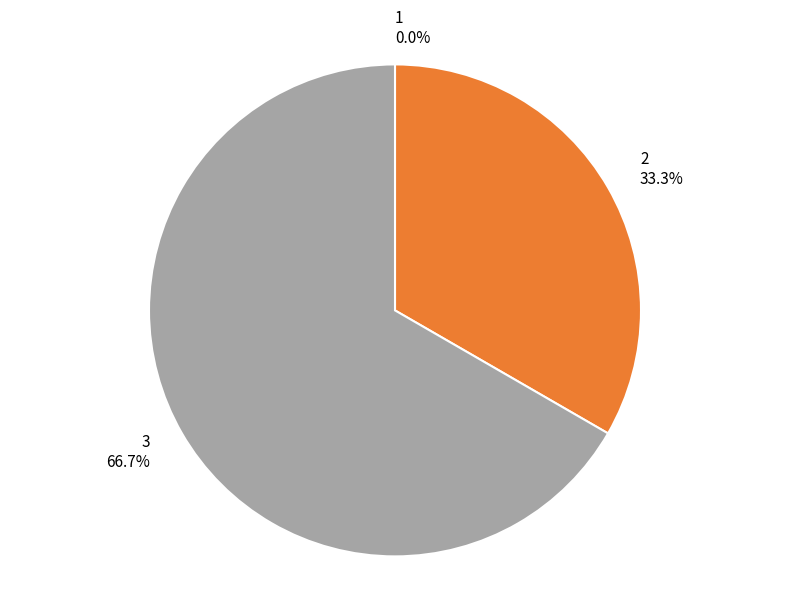

To the nearest percent, what is the difference between the largest and smallest slice percentages?

67%